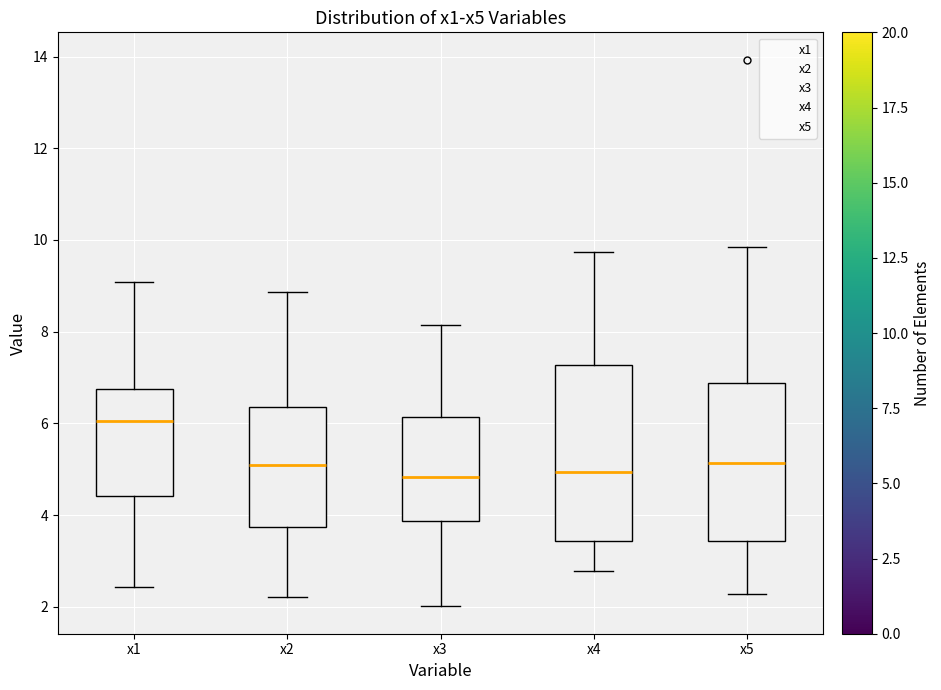

Reading left to right, read every box against the y-axis: the position of its median line, the range the box covers, and the ends of its whiskers. The values are not printed on the chart, so give them approximately, as read against the axis.

x1: median 6.0, box 4.4 to 6.8, whiskers 2.4 to 9.0
x2: median 5.0, box 3.8 to 6.4, whiskers 2.2 to 8.8
x3: median 4.8, box 3.8 to 6.2, whiskers 2.0 to 8.2
x4: median 5.0, box 3.4 to 7.2, whiskers 2.8 to 9.8
x5: median 5.2, box 3.4 to 6.8, whiskers 2.2 to 9.8